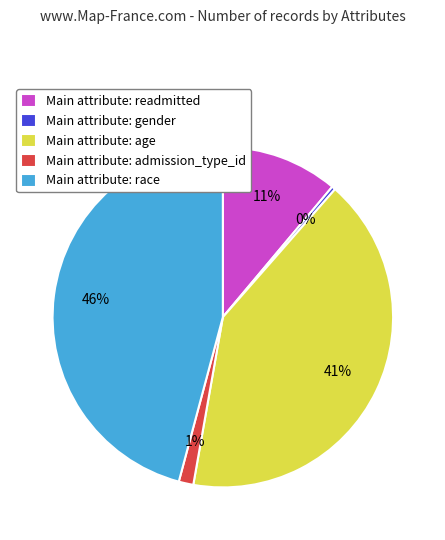

To the nearest percent, what is the difference between the Main attribute: admission_type_id and Main attribute: age slice percentages?

40%